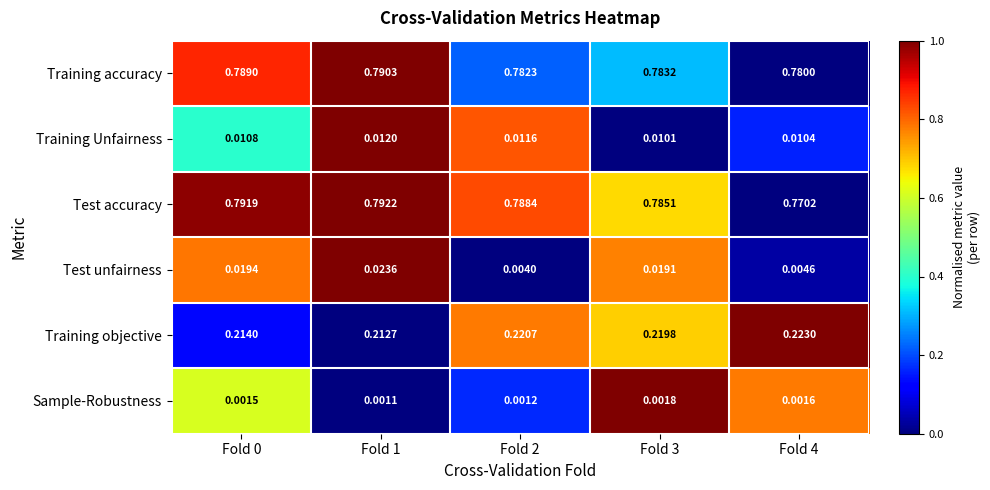

Which series has the largest total across all categories?

Test accuracy